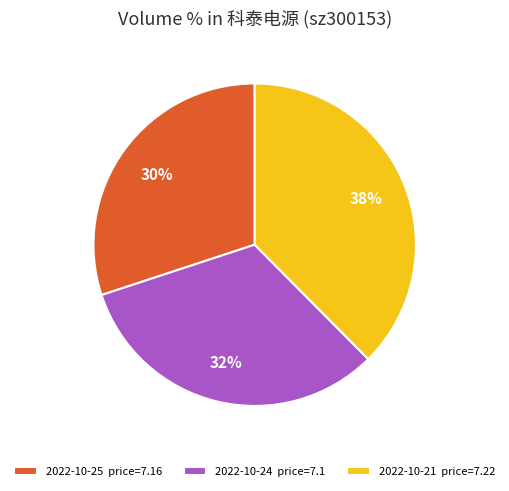

To the nearest percent, what is the difference between the largest and smallest slice percentages?

8%